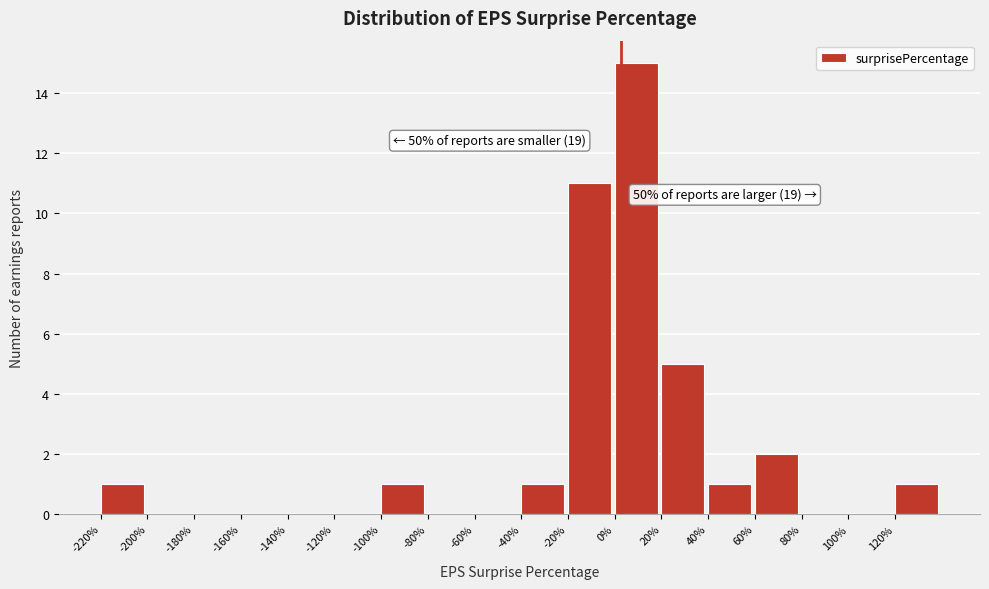

Which range on the x-axis has the tallest bar?

0 to 20